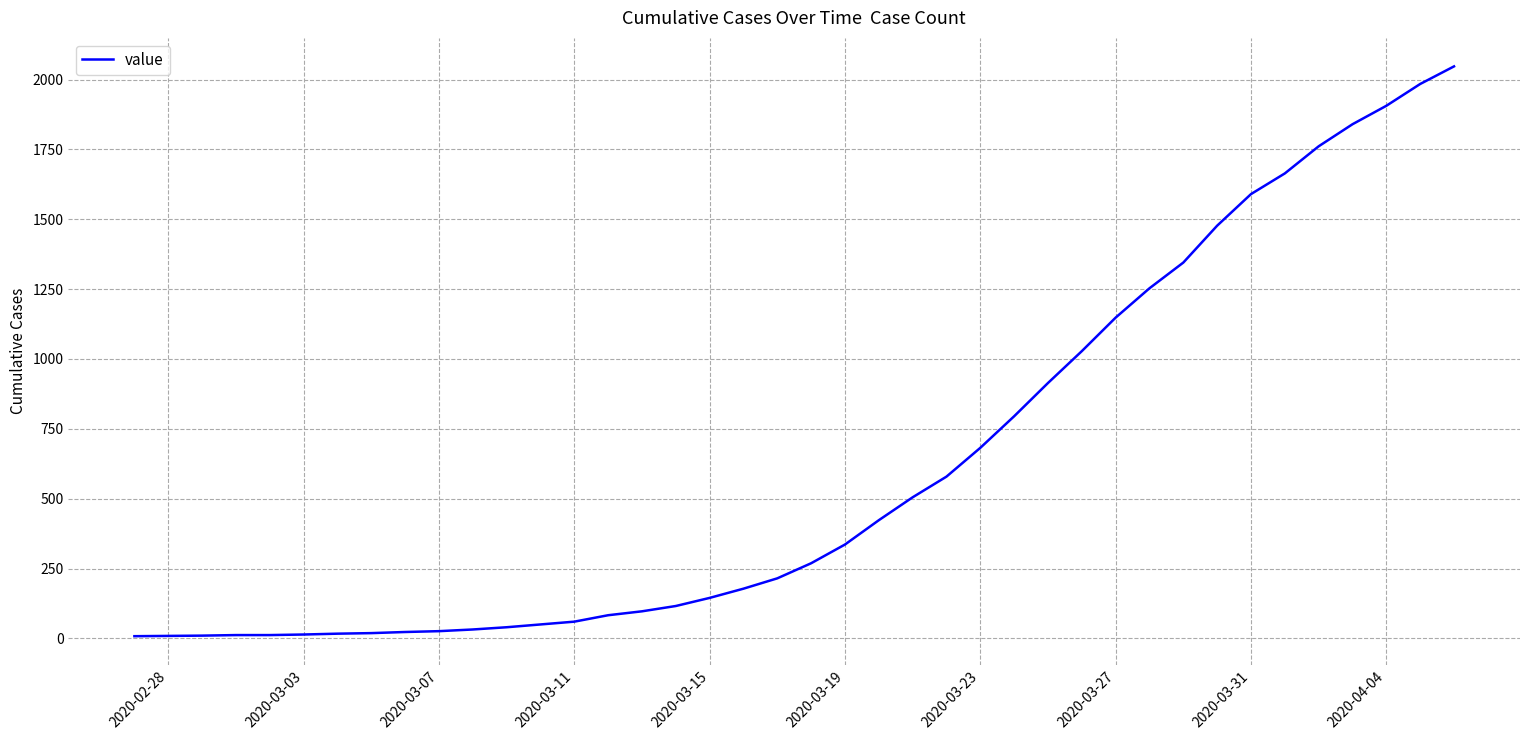

What is the greatest value displayed?

2047